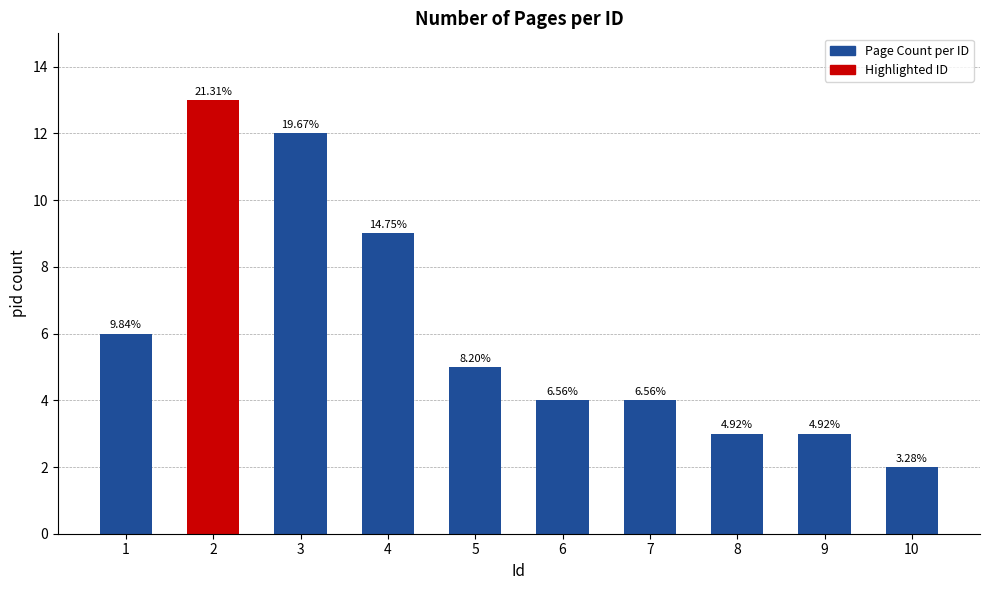

Does the chart contain stacked bars?

No